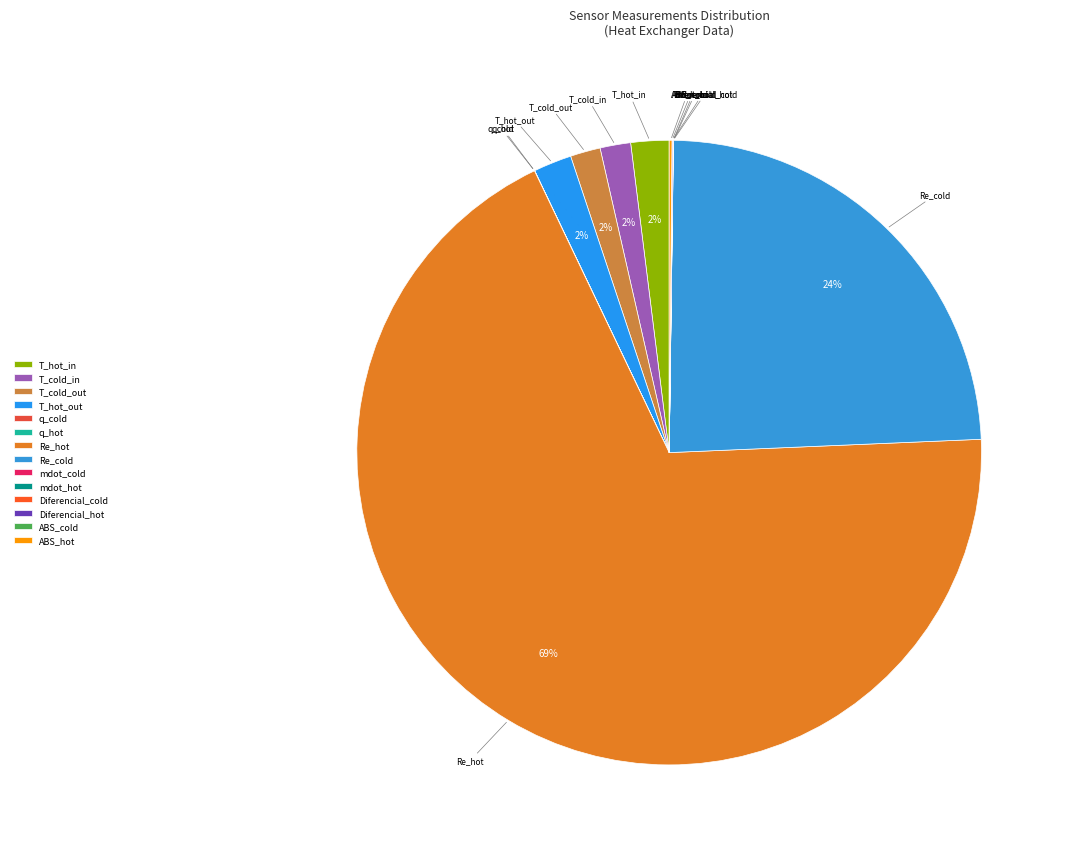

Which slice represents more than half of the pie?

Re_hot